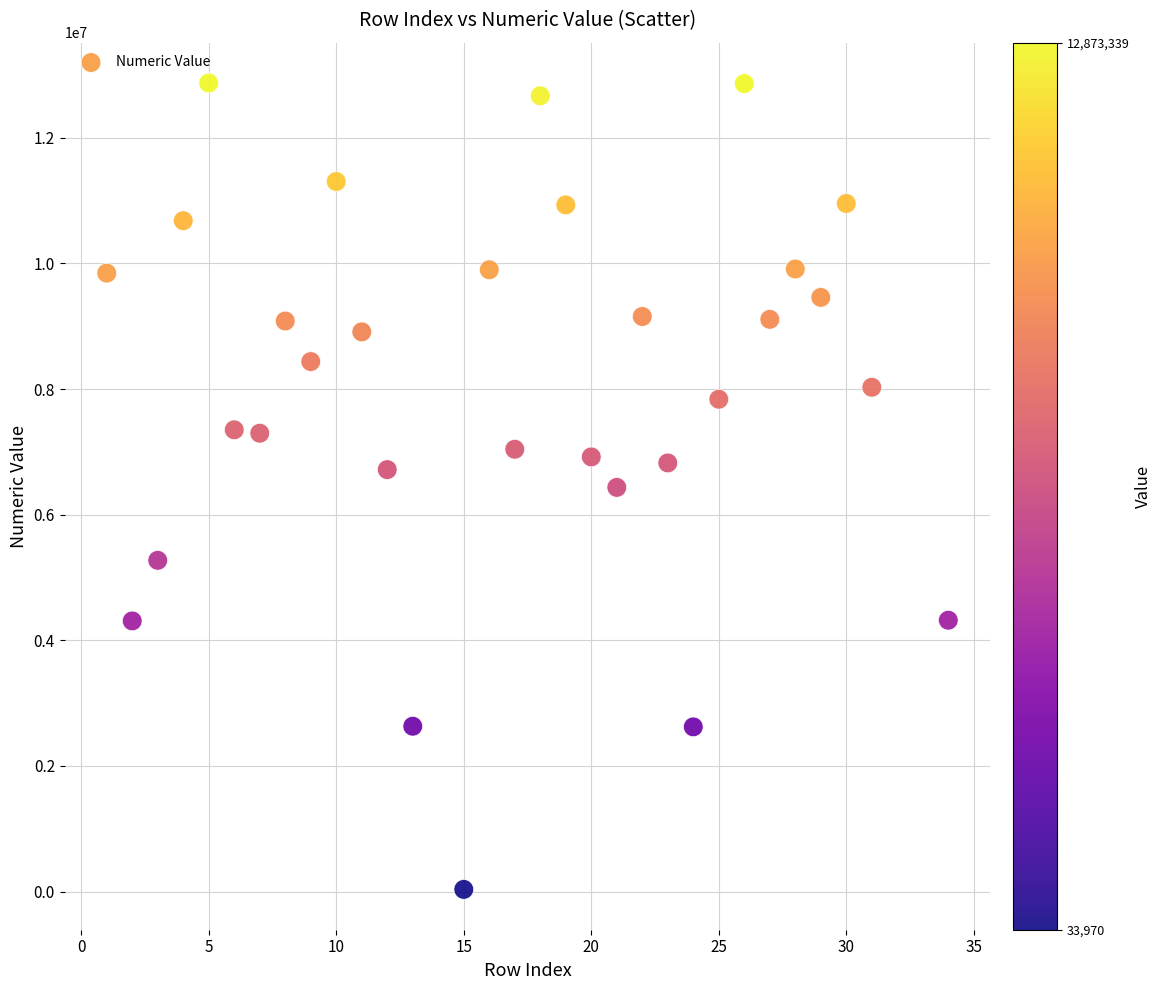

What is the range of X values (max minus min)?

33